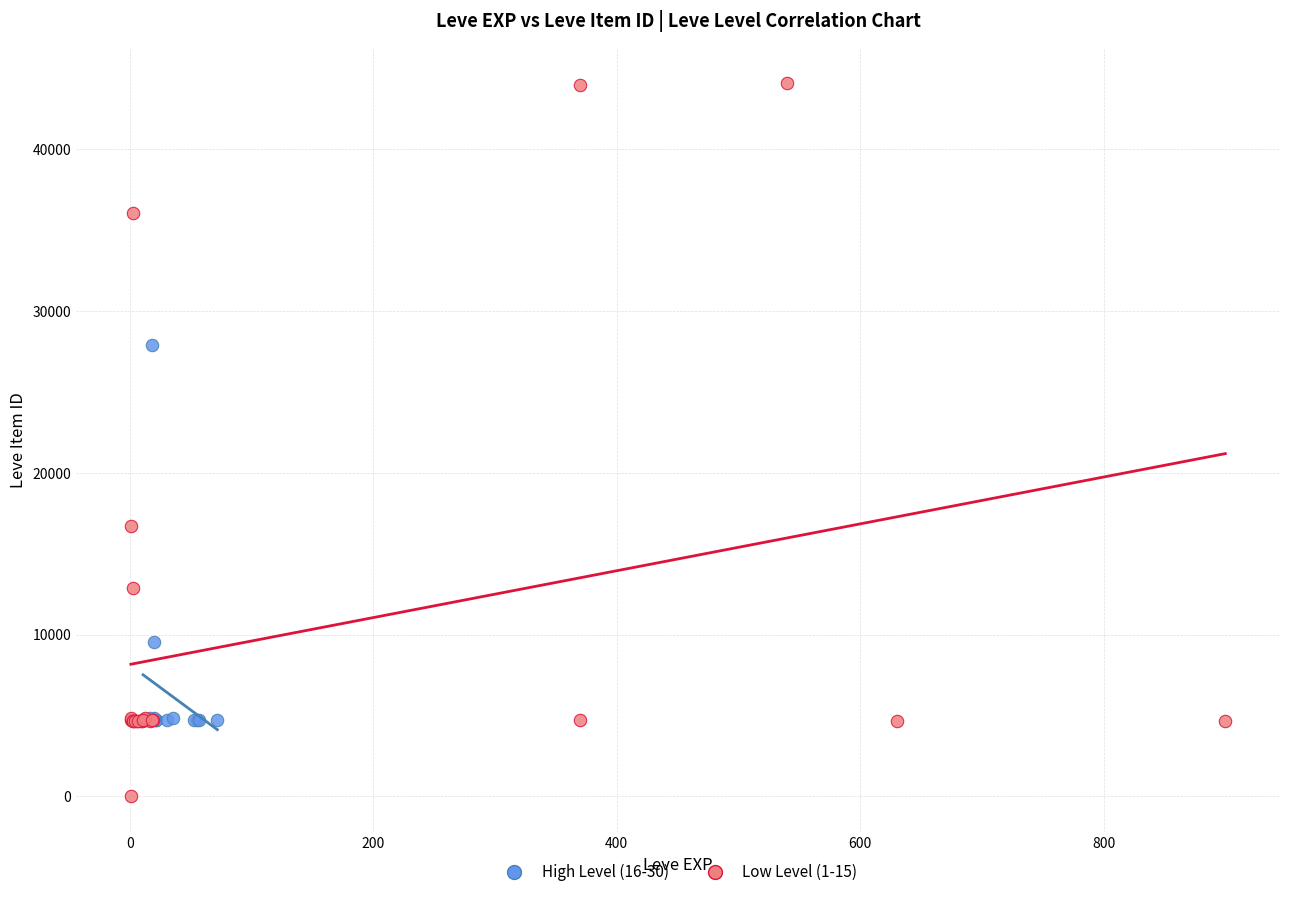

Which series contains the highest Y value?

Low Level (1-15)